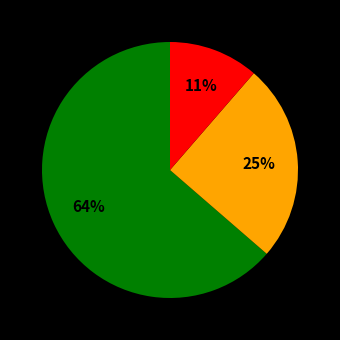

To the nearest percent, what is the average slice percentage?

33%